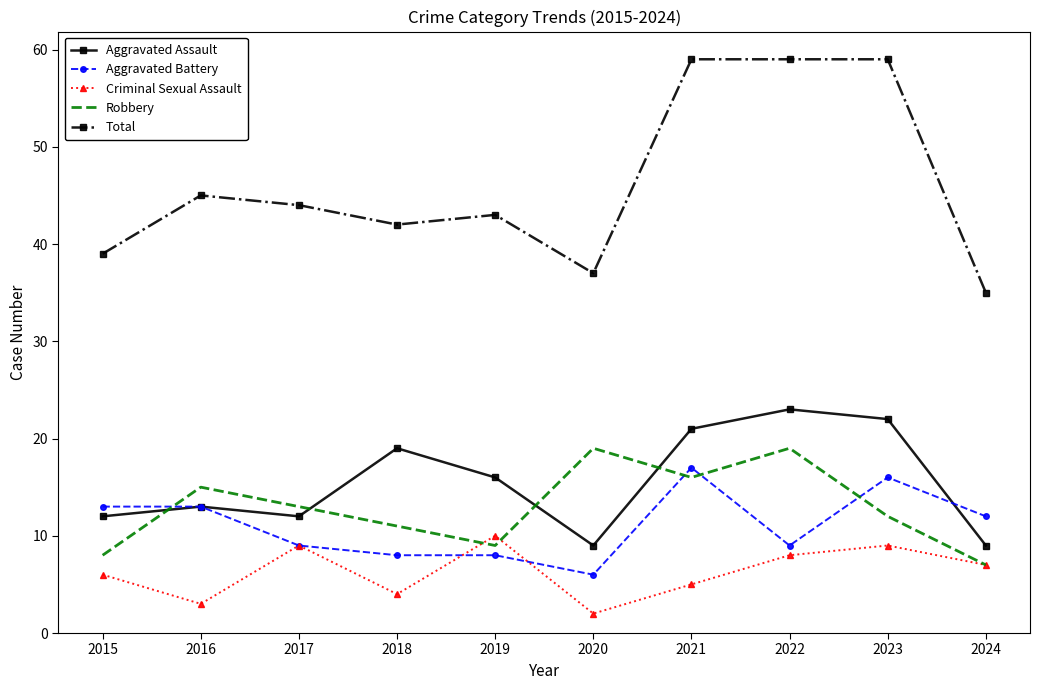

What is the spread (max minus min) of values at 2020?

35